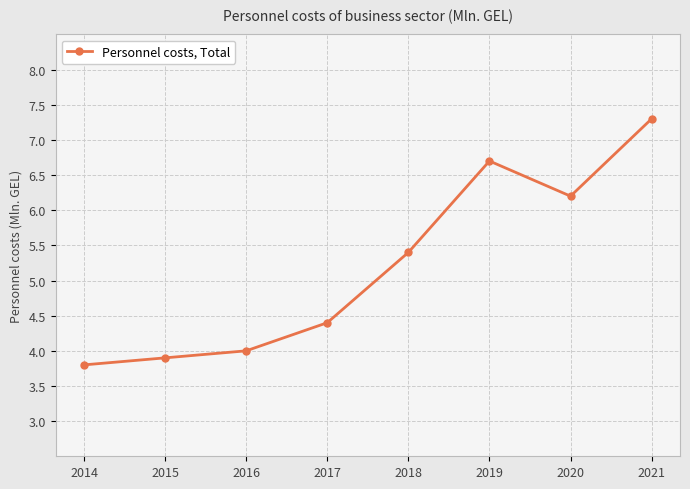

Rank the categories by value from lowest to highest.

2014, 2015, 2016, 2017, 2018, 2020, 2019, 2021